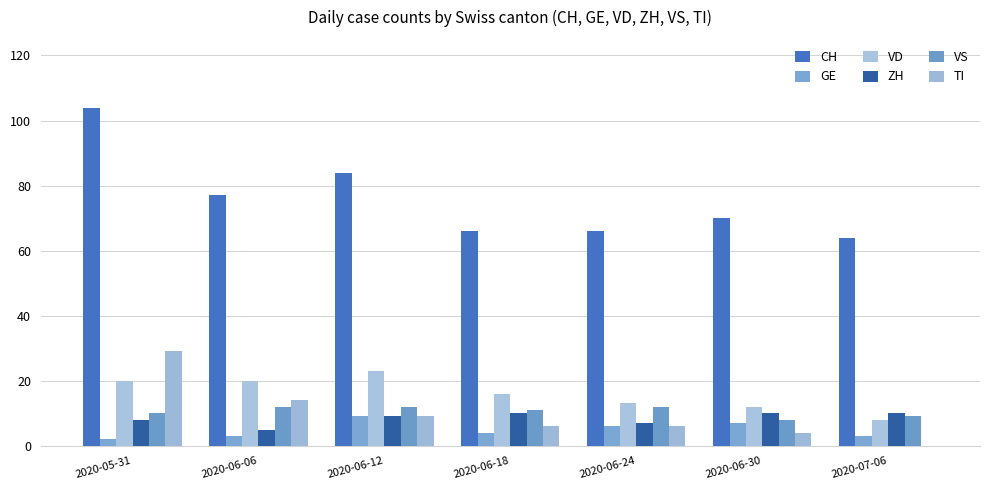

Reading left to right, what are all the values shown in this chart?

CH: 2020-05-31=104	2020-06-06=77	2020-06-12=84	2020-06-18=66	2020-06-24=66	2020-06-30=70	2020-07-06=64
GE: 2020-05-31=2	2020-06-06=3	2020-06-12=9	2020-06-18=4	2020-06-24=6	2020-06-30=7	2020-07-06=3
VD: 2020-05-31=20	2020-06-06=20	2020-06-12=23	2020-06-18=16	2020-06-24=13	2020-06-30=12	2020-07-06=8
ZH: 2020-05-31=8	2020-06-06=5	2020-06-12=9	2020-06-18=10	2020-06-24=7	2020-06-30=10	2020-07-06=10
VS: 2020-05-31=10	2020-06-06=12	2020-06-12=12	2020-06-18=11	2020-06-24=12	2020-06-30=8	2020-07-06=9
TI: 2020-05-31=29	2020-06-06=14	2020-06-12=9	2020-06-18=6	2020-06-24=6	2020-06-30=4	2020-07-06=0